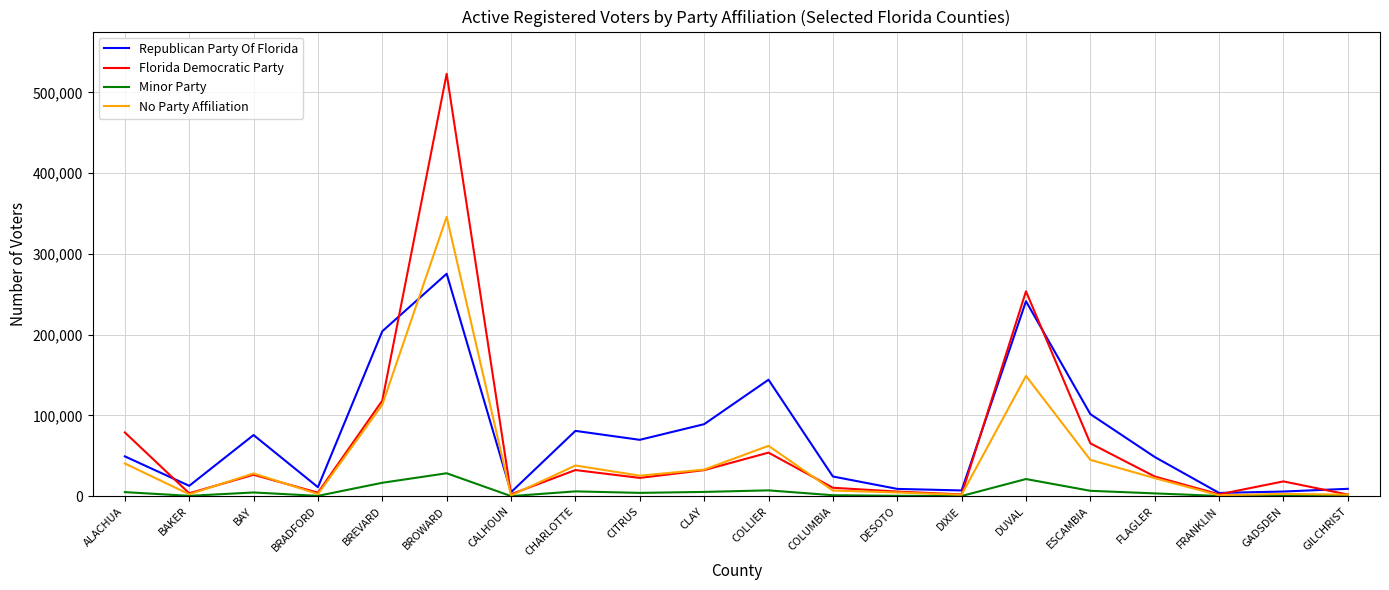

What position from the right is DIXIE?

7